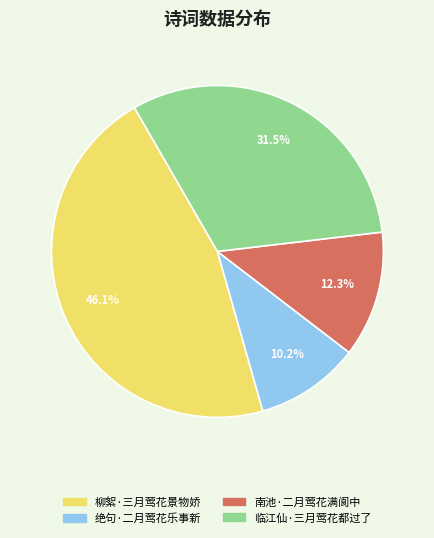

Is there any slice that represents more than half of the pie?

No